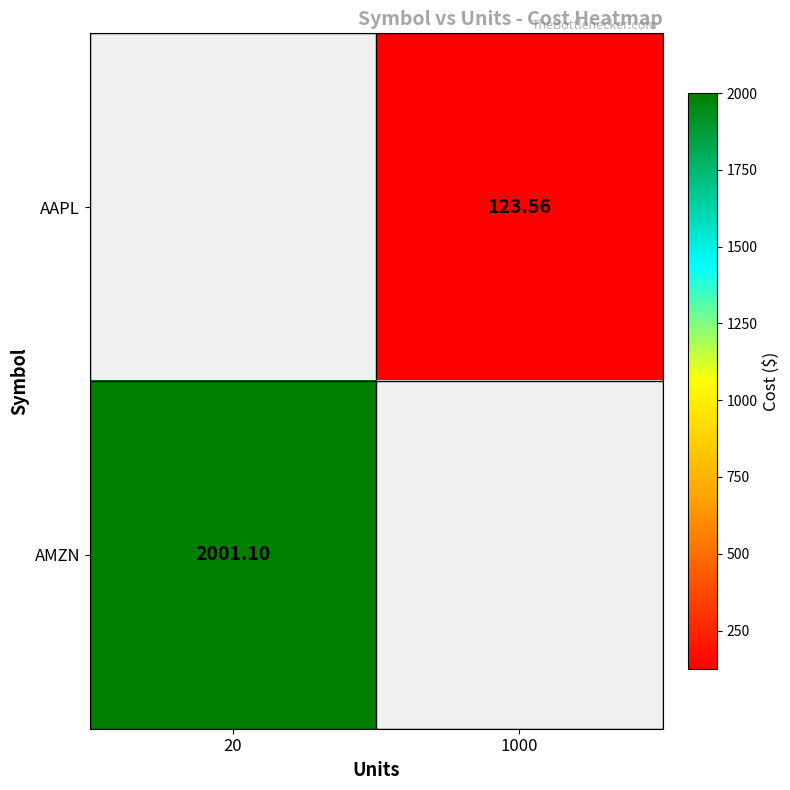

Is the value of AMZN at 20 greater than the value of AAPL at 1000?

Yes